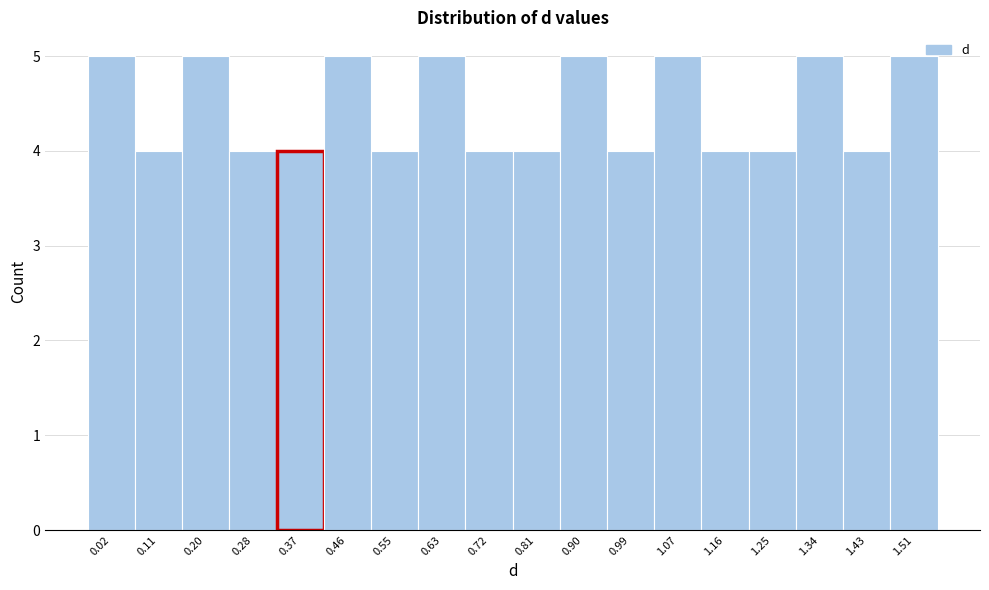

Reading right to left, list all the values displayed in this chart.

1.51=5	1.43=4	1.34=5	1.25=4	1.16=4	1.07=5	0.99=4	0.90=5	0.81=4	0.72=4	0.63=5	0.55=4	0.46=5	0.37=4	0.28=4	0.20=5	0.11=4	0.02=5